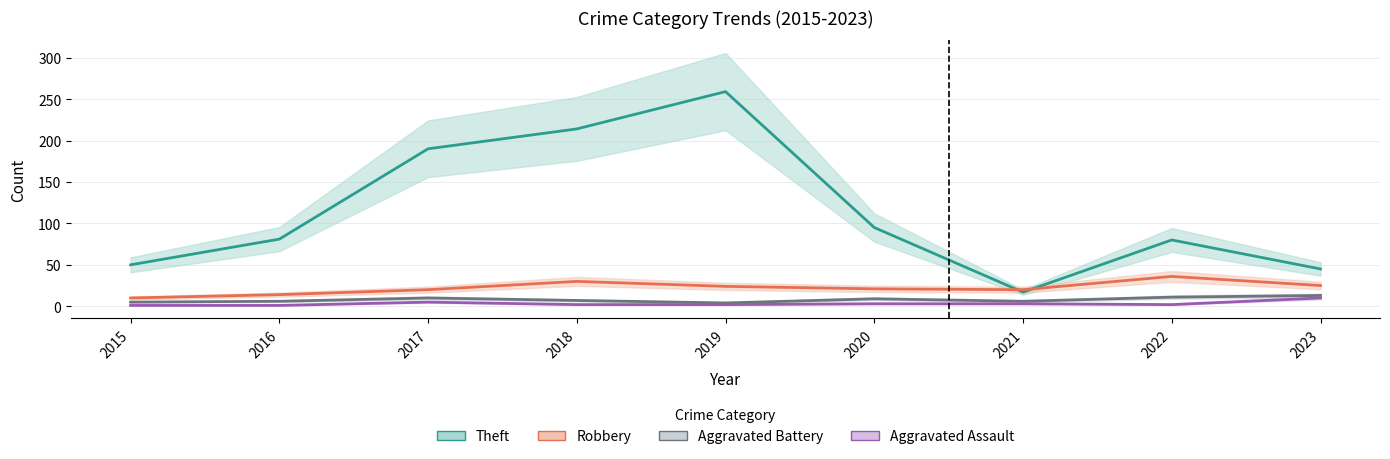

What is the approximate value of Robbery at 2021, to the nearest 10?

20